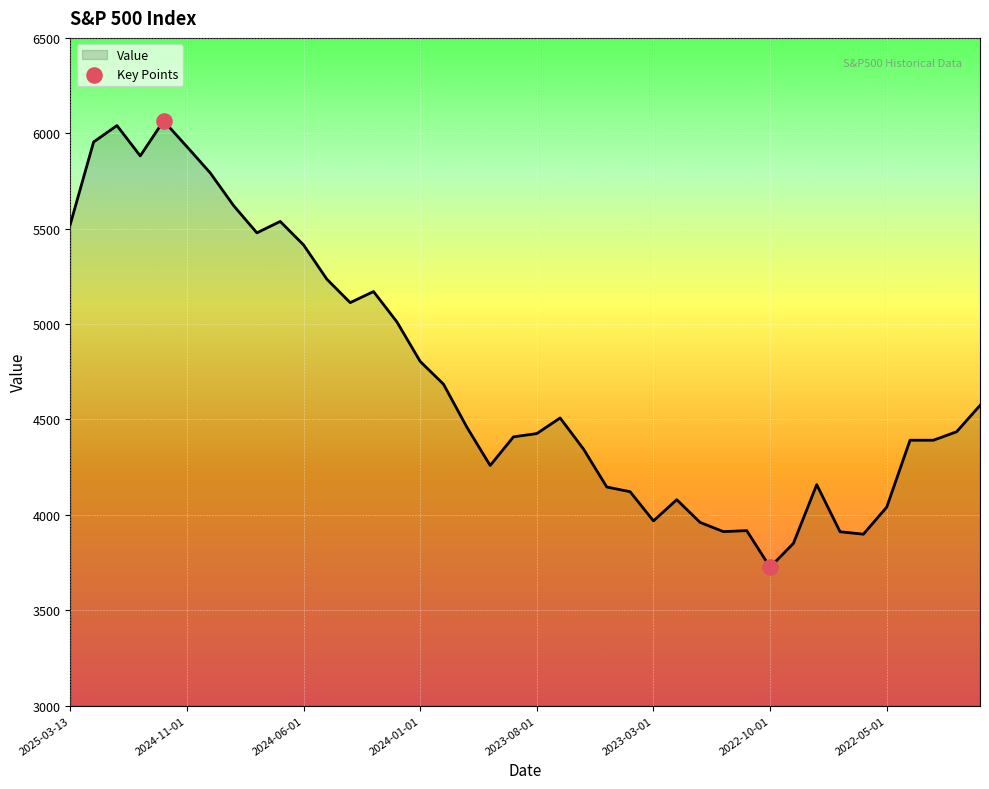

What is the difference between the maximum and minimum values?

2339.1